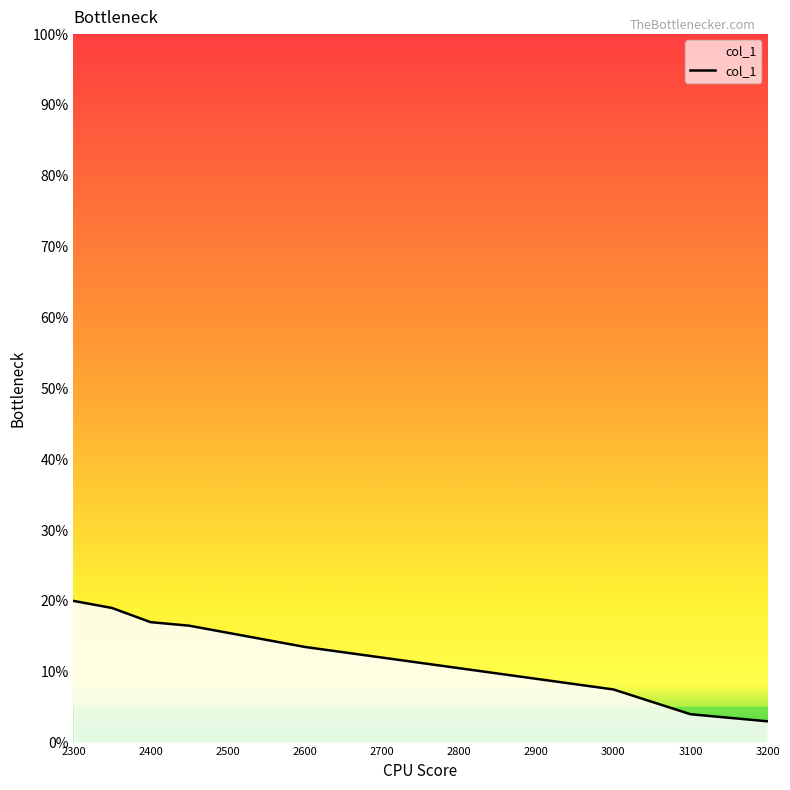

Rank the categories by value from lowest to highest.

3200, 3100, 3000, 2900, 2700, 2600, 2450, 2400, 2350, 2300